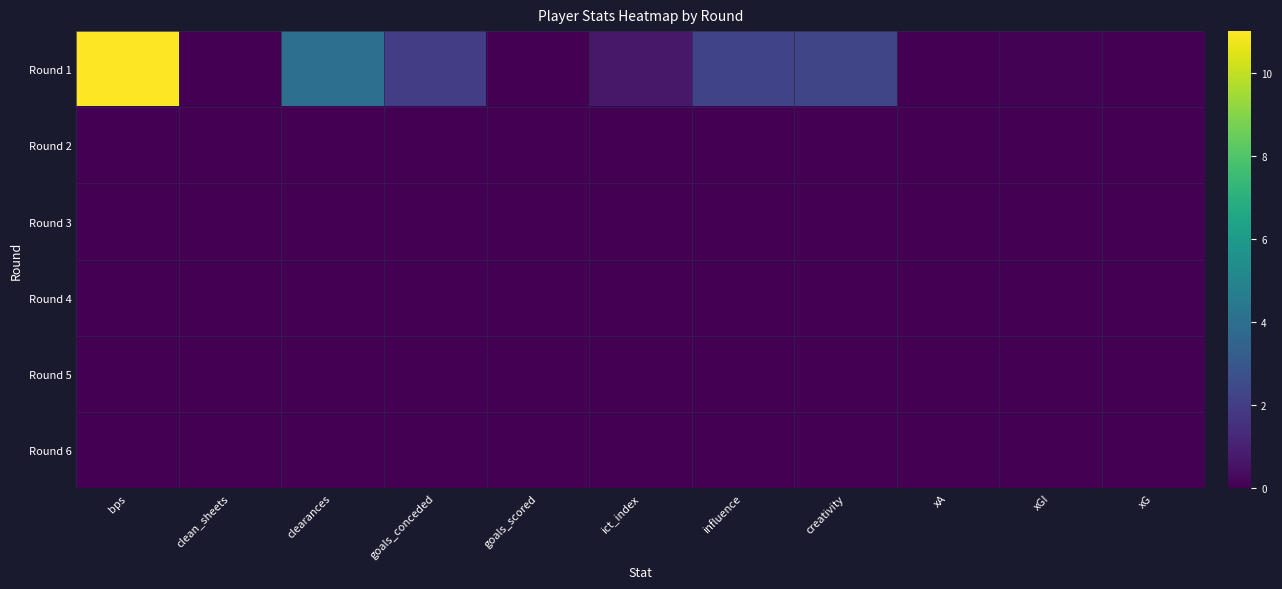

What is the total value across all series at creativity?

2.3